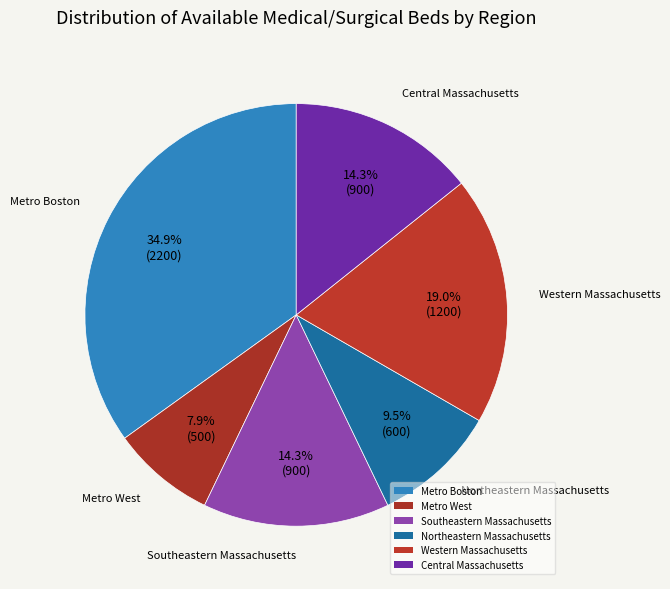

What is the change in value from Metro Boston to Southeastern Massachusetts?

-1300